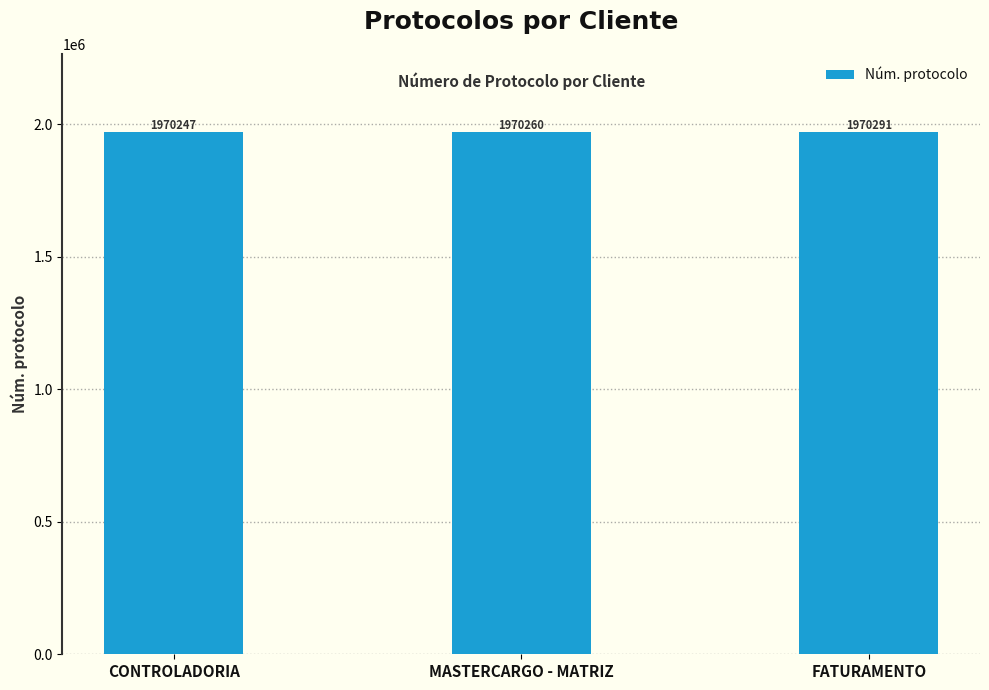

How many bars are there in total?

3